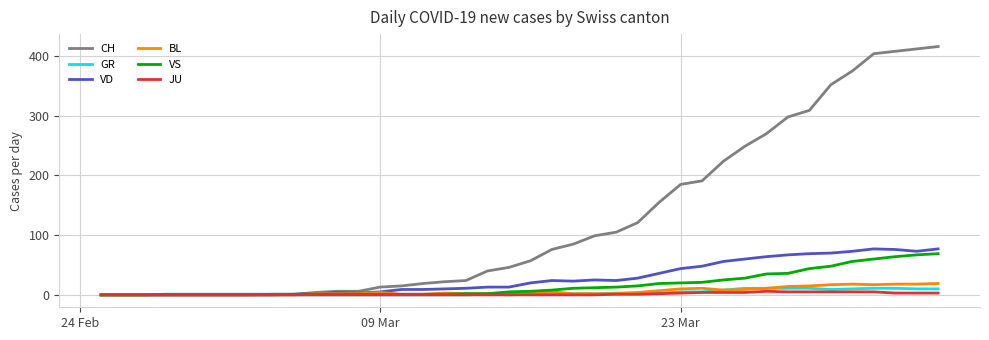

Which series has the largest total across all categories?

CH